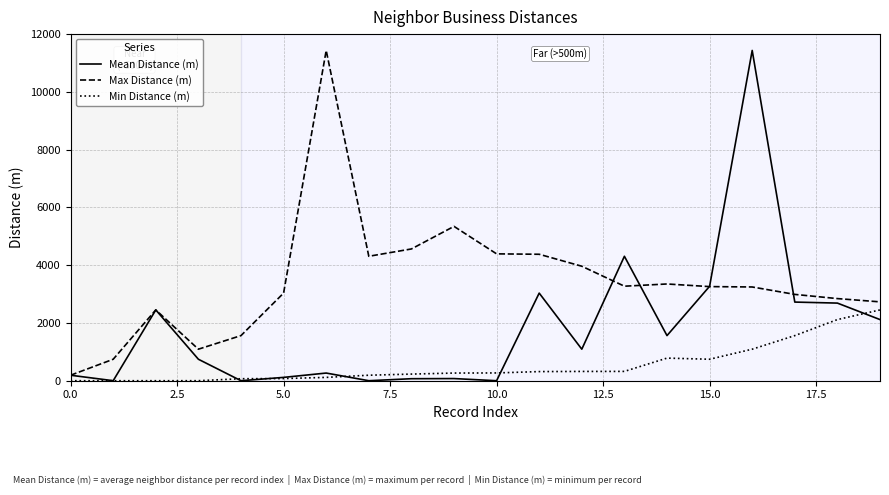

What is the maximum value shown in the chart?

11434.7